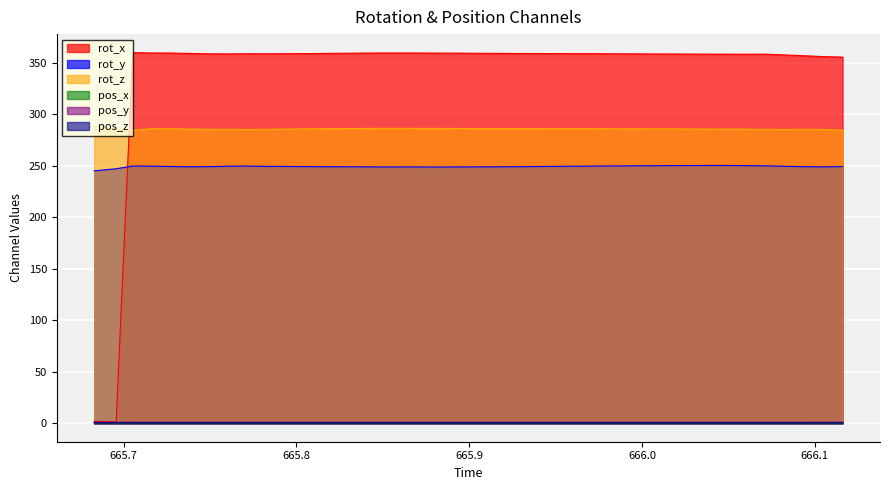

Reading left to right, what are all the values shown in this chart?

rot_x: 1.8	1.2	359.9	359.6	359.5	359.2	358.8	358.7	358.9	358.8	358.9	359.0	359.2	359.4	359.5	359.6	359.6	359.6	359.5	359.5	359.3	359.2	359.1	359.1	359.0	358.9	358.9	358.8	358.7	358.6	358.6	358.5	358.5	358.4	358.4	358.4	357.7	356.9	356.1	355.6
rot_y: 245.1	247.2	249.8	249.7	249.4	249.1	249.2	249.6	249.7	249.5	249.4	249.3	249.1	249.1	249.0	248.9	248.9	248.9	248.8	248.9	249.0	249.0	249.1	249.3	249.5	249.6	249.8	249.9	250.0	250.1	250.2	250.3	250.3	250.3	250.2	250.0	249.5	249.2	249.0	249.3
rot_z: 288.6	285.4	284.6	286.0	286.0	285.7	285.5	285.5	285.3	285.5	285.7	285.9	286.1	286.2	286.3	286.4	286.4	286.4	286.4	286.3	286.2	286.2	286.2	286.1	286.1	286.1	286.1	286.0	285.9	285.9	285.8	285.8	285.7	285.7	285.6	285.5	285.3	285.5	285.3	284.7
pos_x: 0.2	0.2	0.2	0.2	0.2	0.2	0.2	0.2	0.2	0.2	0.2	0.2	0.2	0.2	0.2	0.2	0.2	0.2	0.2	0.2	0.2	0.2	0.2	0.2	0.2	0.2	0.2	0.2	0.2	0.2	0.2	0.2	0.2	0.2	0.2	0.2	0.2	0.2	0.3	0.3
pos_y: 1.0	1.0	1.0	1.0	1.0	1.0	1.0	1.0	1.0	1.0	1.0	1.0	1.0	1.0	1.0	1.0	1.0	1.0	1.0	1.0	1.0	1.0	1.0	1.0	1.0	1.0	1.0	1.0	1.0	1.0	1.0	1.0	1.0	0.9	0.9	0.9	0.9	1.0	1.0	1.0
pos_z: 0.4	0.4	0.4	0.4	0.4	0.4	0.4	0.4	0.4	0.4	0.4	0.4	0.4	0.4	0.4	0.4	0.4	0.4	0.4	0.4	0.4	0.4	0.4	0.4	0.4	0.4	0.4	0.4	0.4	0.4	0.4	0.4	0.4	0.4	0.4	0.4	0.4	0.4	0.4	0.4